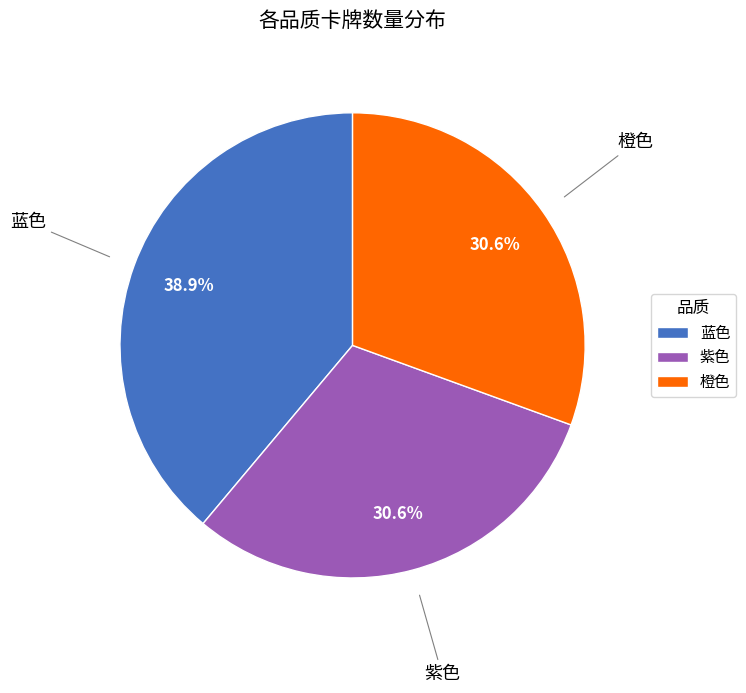

What portion of the pie excludes 紫色?

69.4%